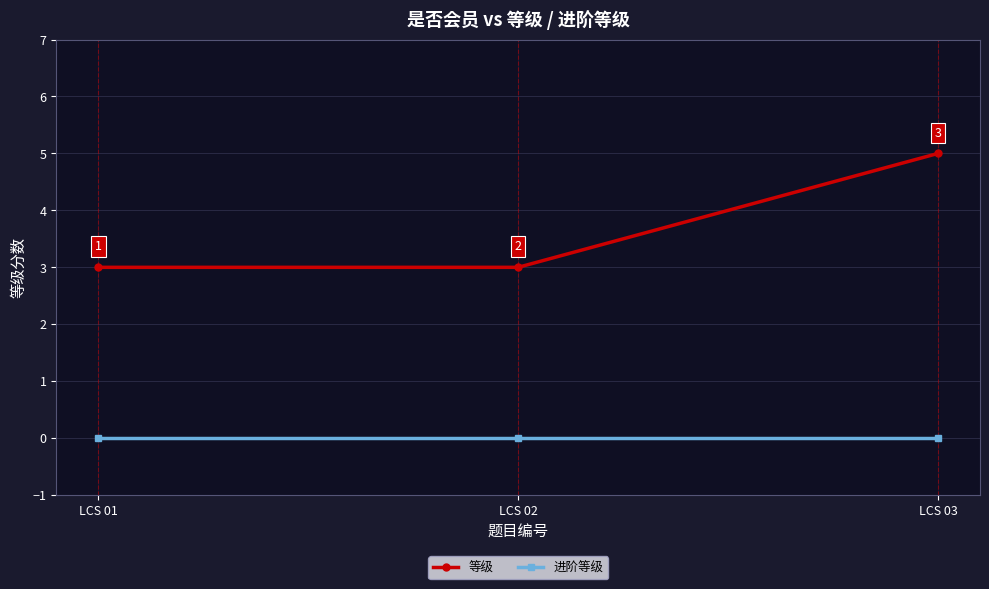

Reading left to right, transcribe all the data shown in this chart.

等级: 3	3	5
进阶等级: 0	0	0